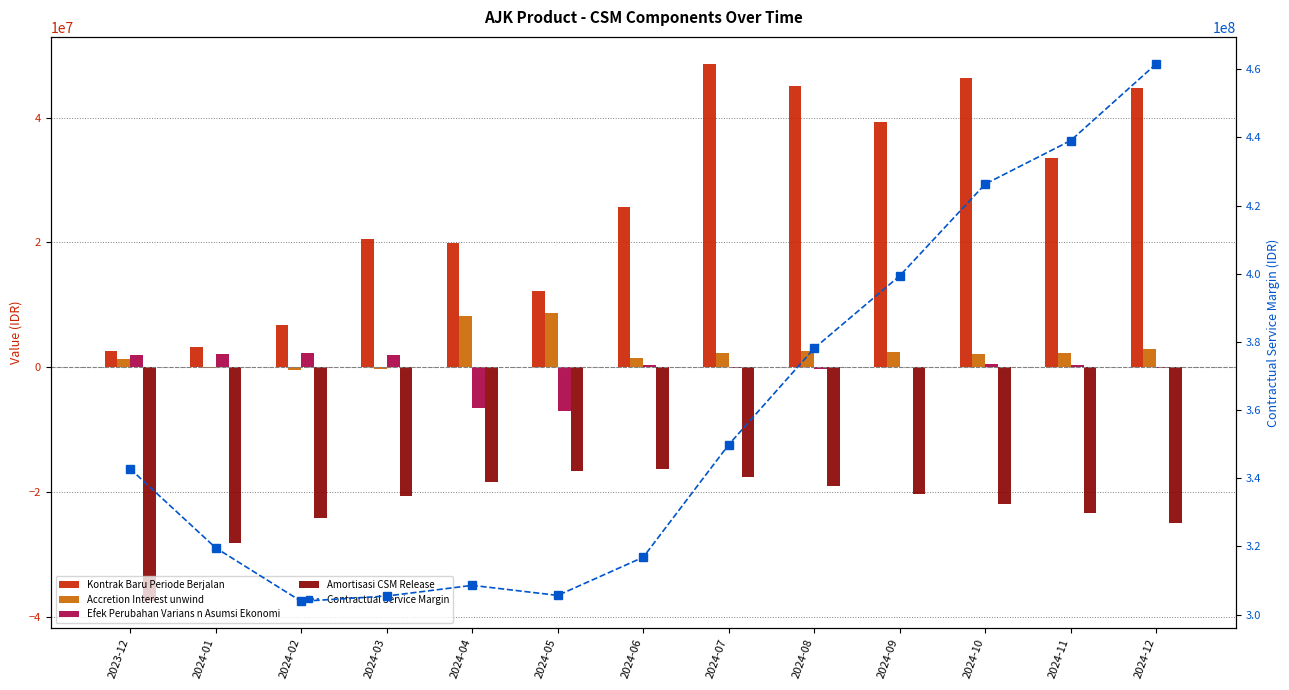

The Accretion Interest unwind series shows 1333948.3 at 2024-12. True or false?

False